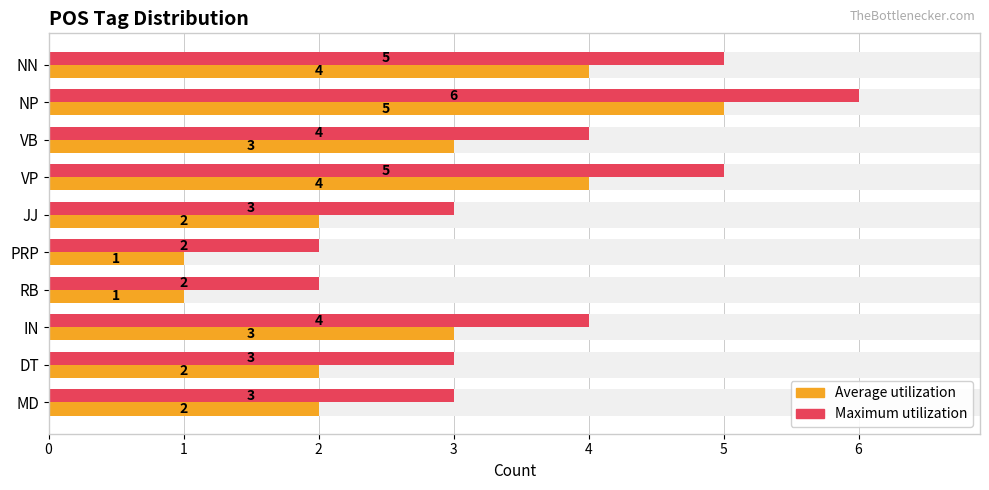

What is the maximum value shown in the chart?

6